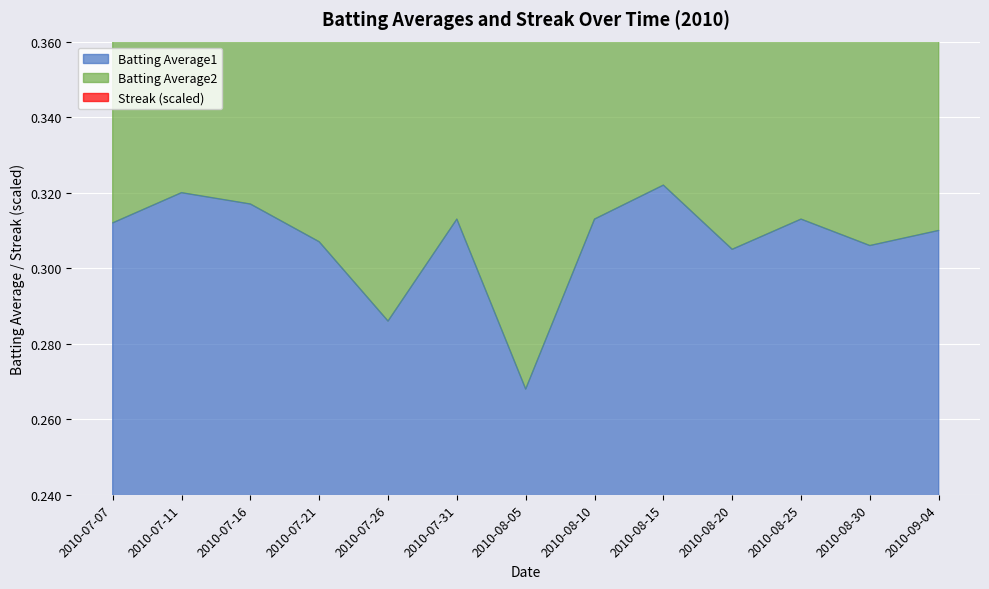

The Batting Average2 series shows 0.6 at 2010-08-30. True or false?

True